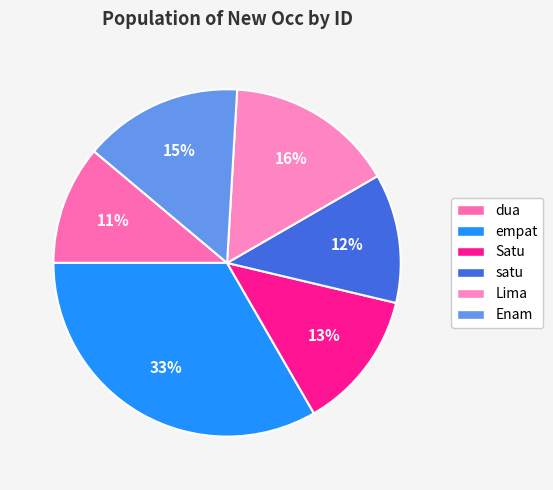

Is there any slice that represents more than half of the pie?

No